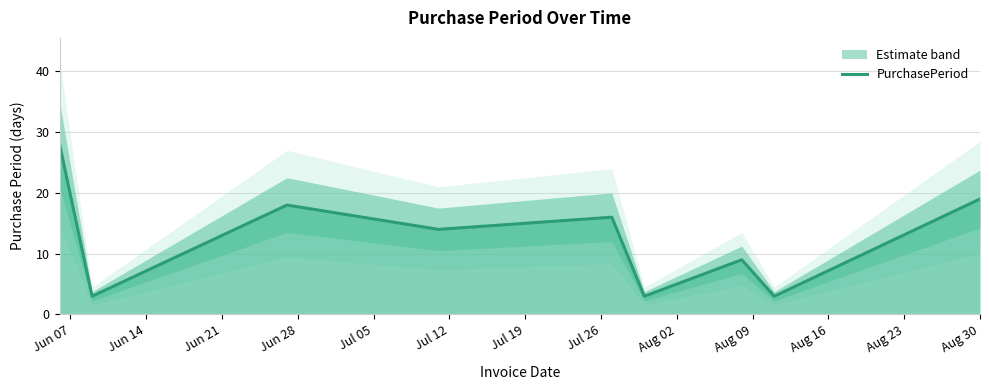

What is the highest value of the PurchasePeriod series?

28